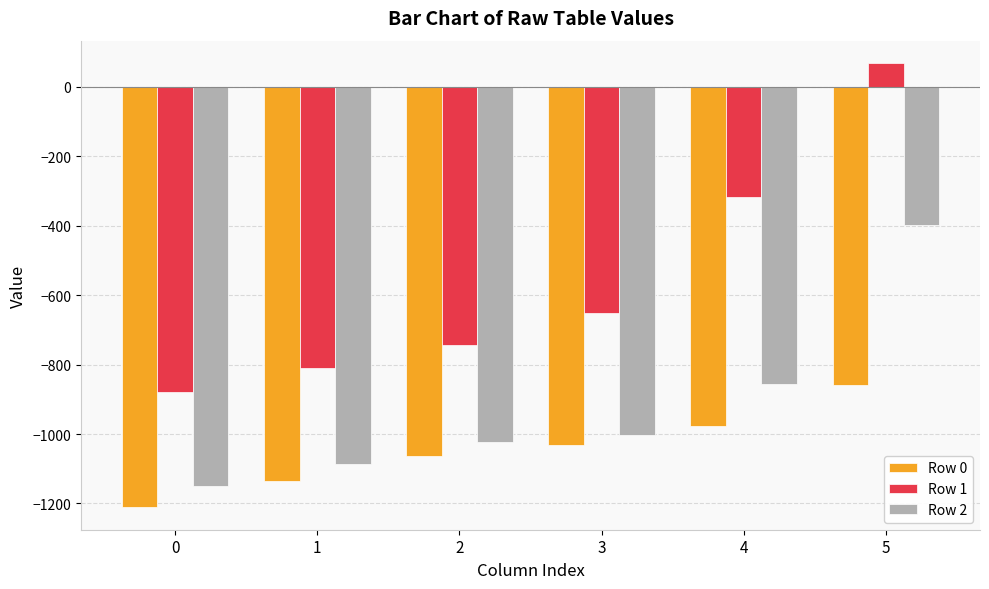

What is the value of the Row 2 bar at the 5th from the left?

-856.2